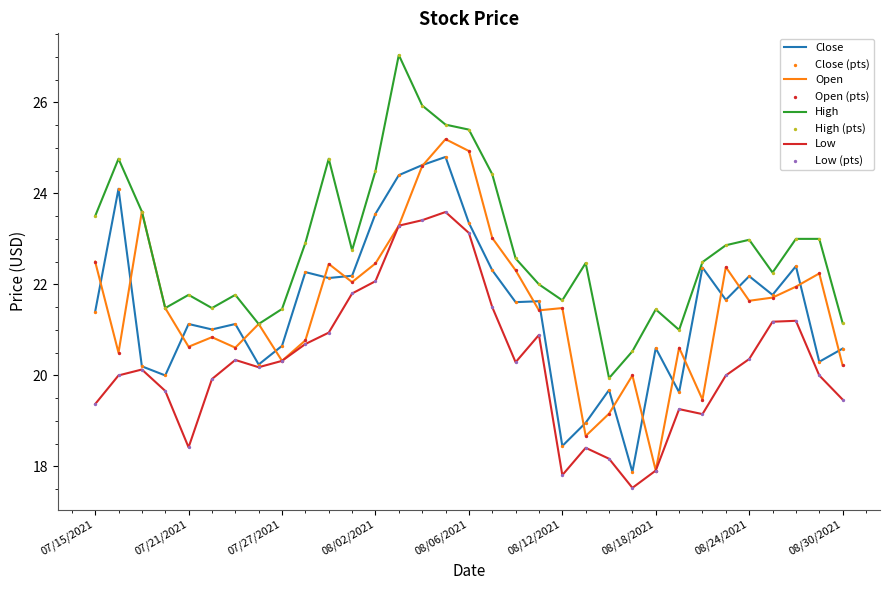

Which series has the largest total across all categories?

High